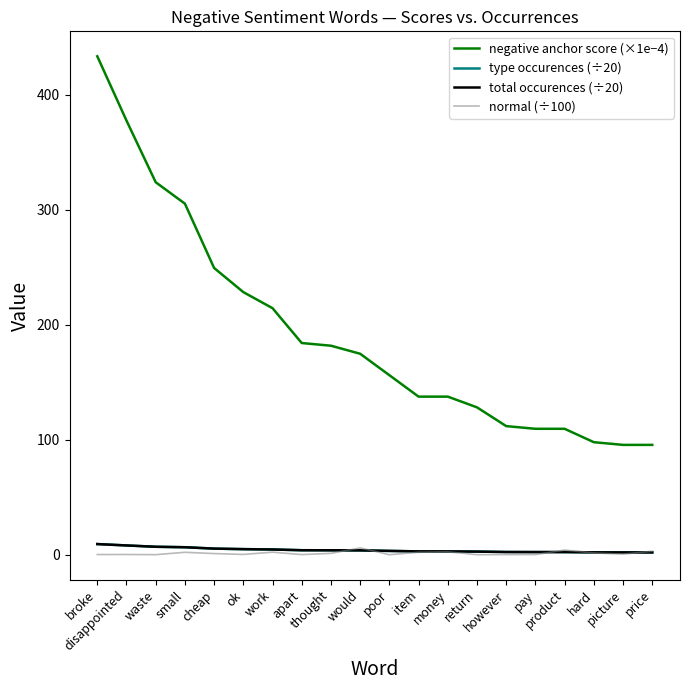

Which series has the widest spread of values?

negative anchor score (×1e−4)